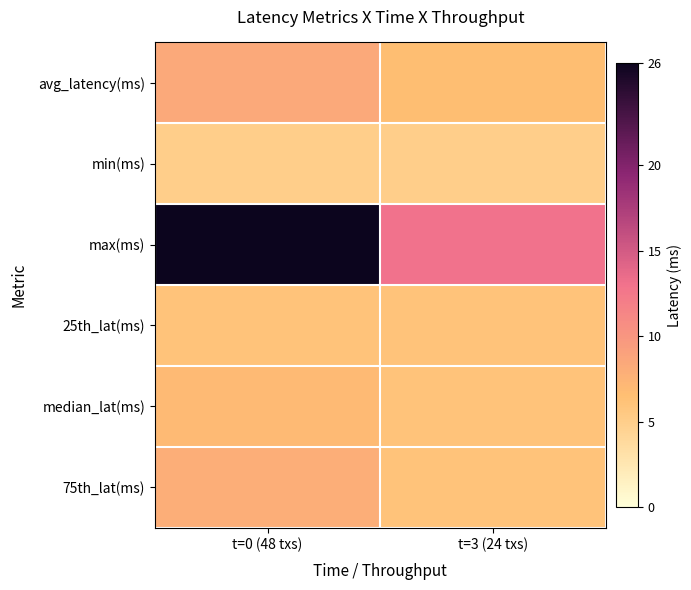

What is the smallest value displayed?

5.0